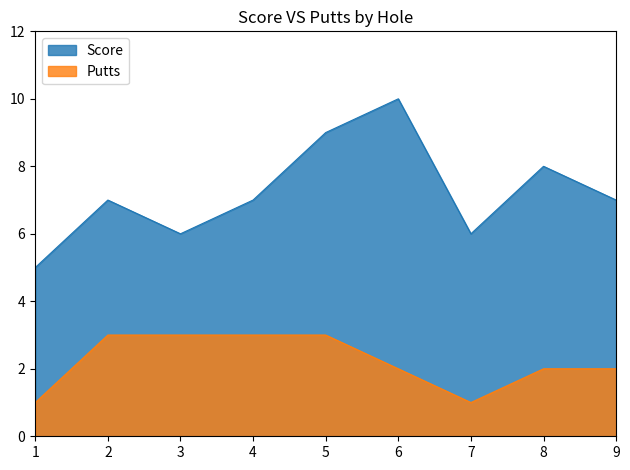

Which series has the largest range (max minus min)?

Score